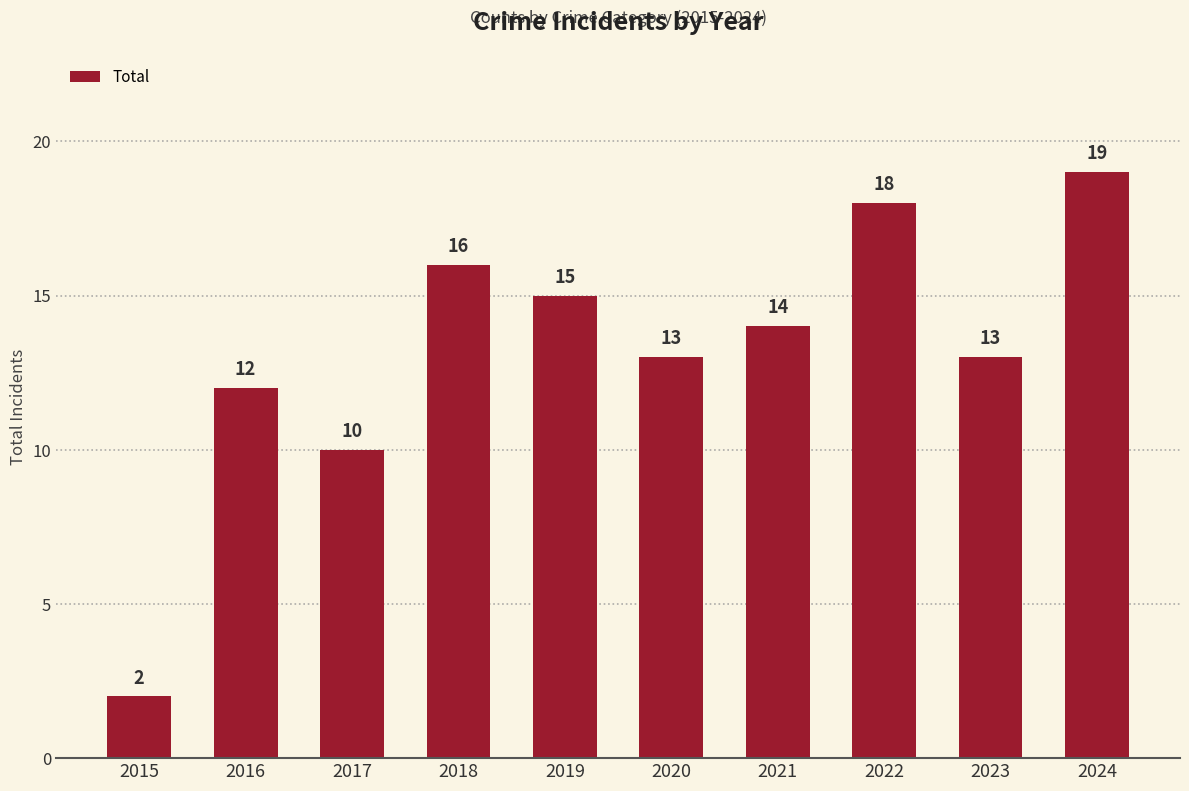

What is the minimum value shown in the chart?

2